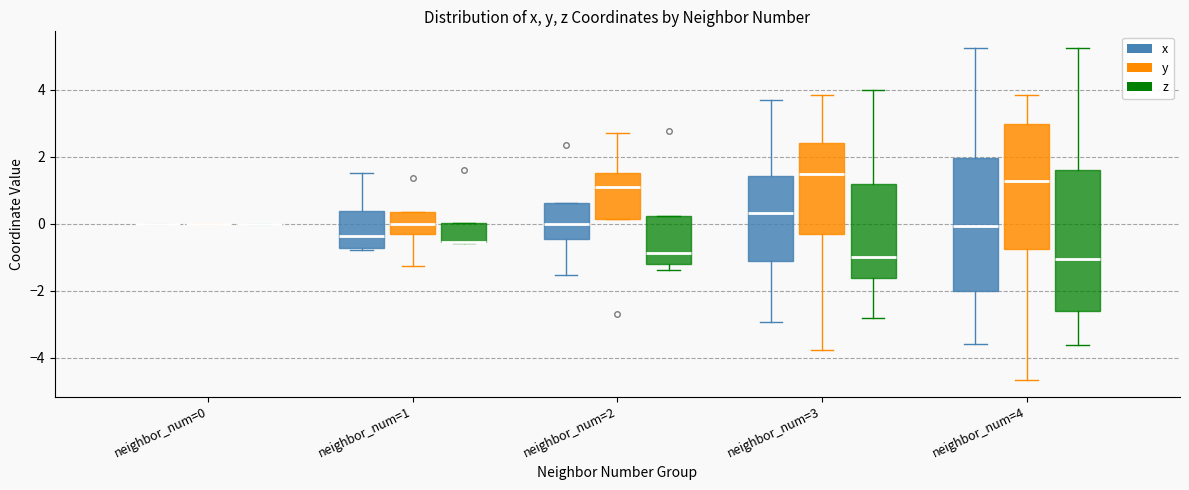

Where is the lower edge of the box for neighbor_num=2 (x) on the y-axis? The values are not printed on the chart, so give them approximately, as read against the axis.

-0.4